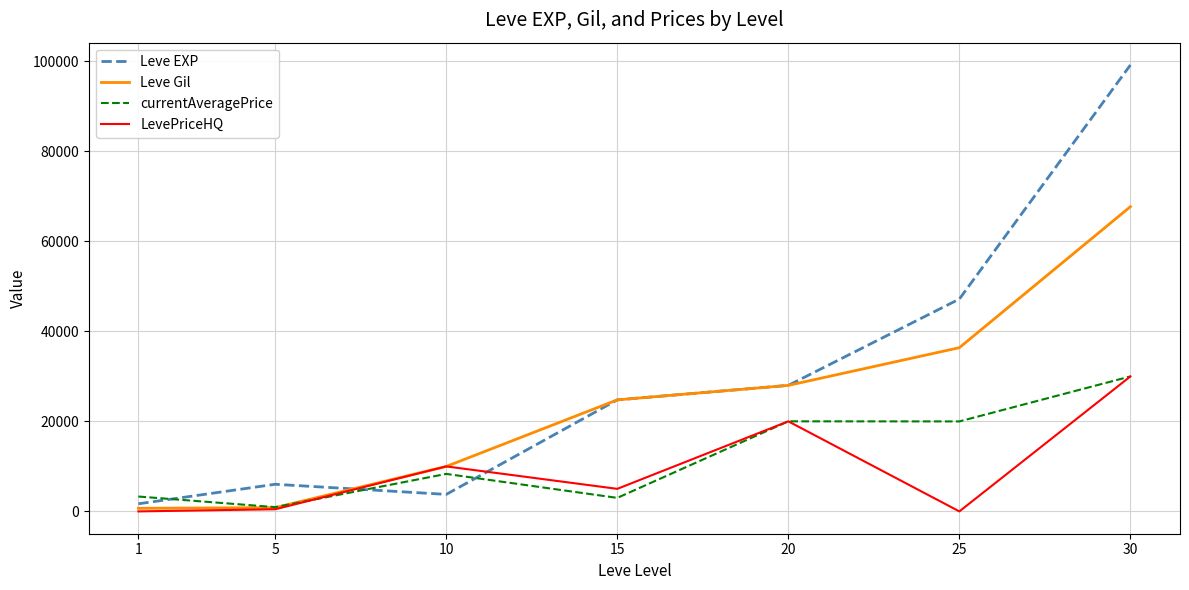

At which category does currentAveragePrice reach its first local valley?

5